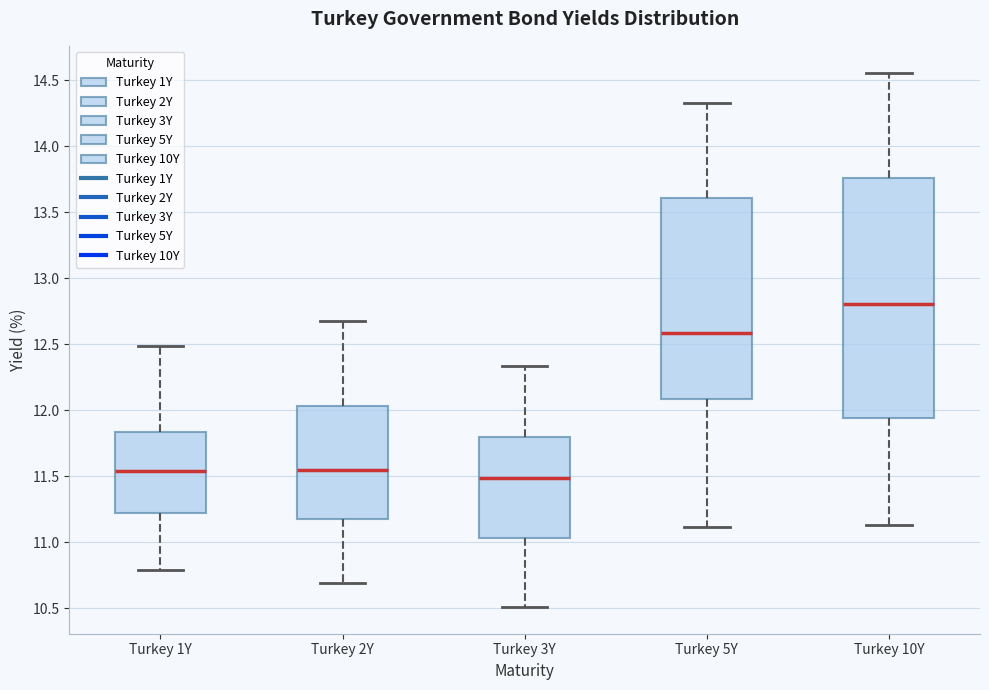

Reading left to right, read every box against the y-axis: the position of its median line, the range the box covers, and the ends of its whiskers. The values are not printed on the chart, so give them approximately, as read against the axis.

Turkey 1Y: median 11.55, box 11.20 to 11.85, whiskers 10.80 to 12.50
Turkey 2Y: median 11.55, box 11.20 to 12.05, whiskers 10.70 to 12.70
Turkey 3Y: median 11.50, box 11.05 to 11.80, whiskers 10.50 to 12.35
Turkey 5Y: median 12.60, box 12.10 to 13.60, whiskers 11.10 to 14.35
Turkey 10Y: median 12.80, box 11.95 to 13.75, whiskers 11.15 to 14.55